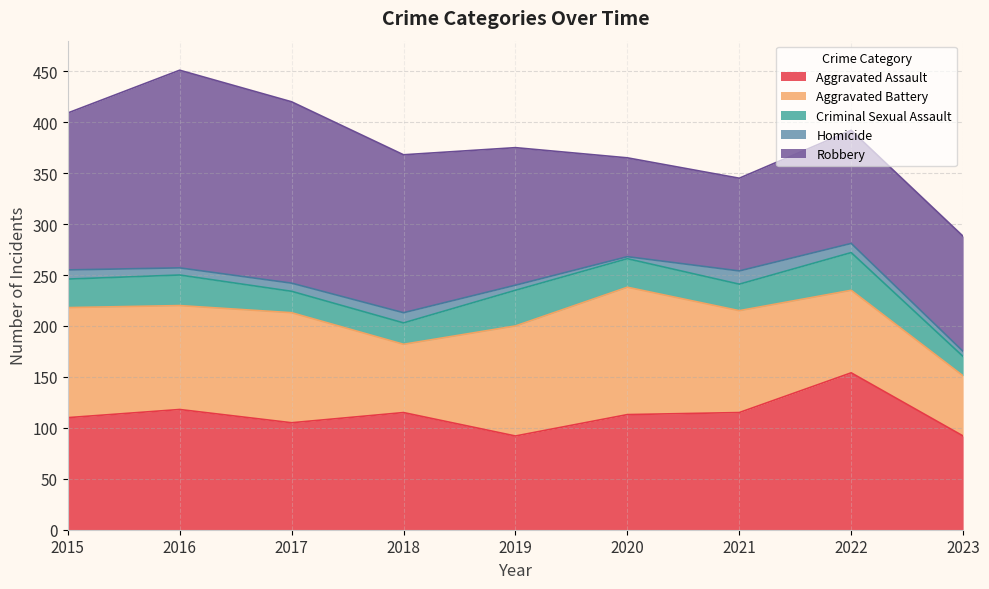

Reading right to left, extract all data points from this chart.

Aggravated Assault: 92	154	115	113	92	115	105	118	110
Aggravated Battery: 59	81	100	125	108	67	108	102	108
Criminal Sexual Assault: 19	37	26	28	35	21	21	30	28
Homicide: 5	9	13	2	5	10	8	7	9
Robbery: 113	111	91	97	135	155	178	194	154